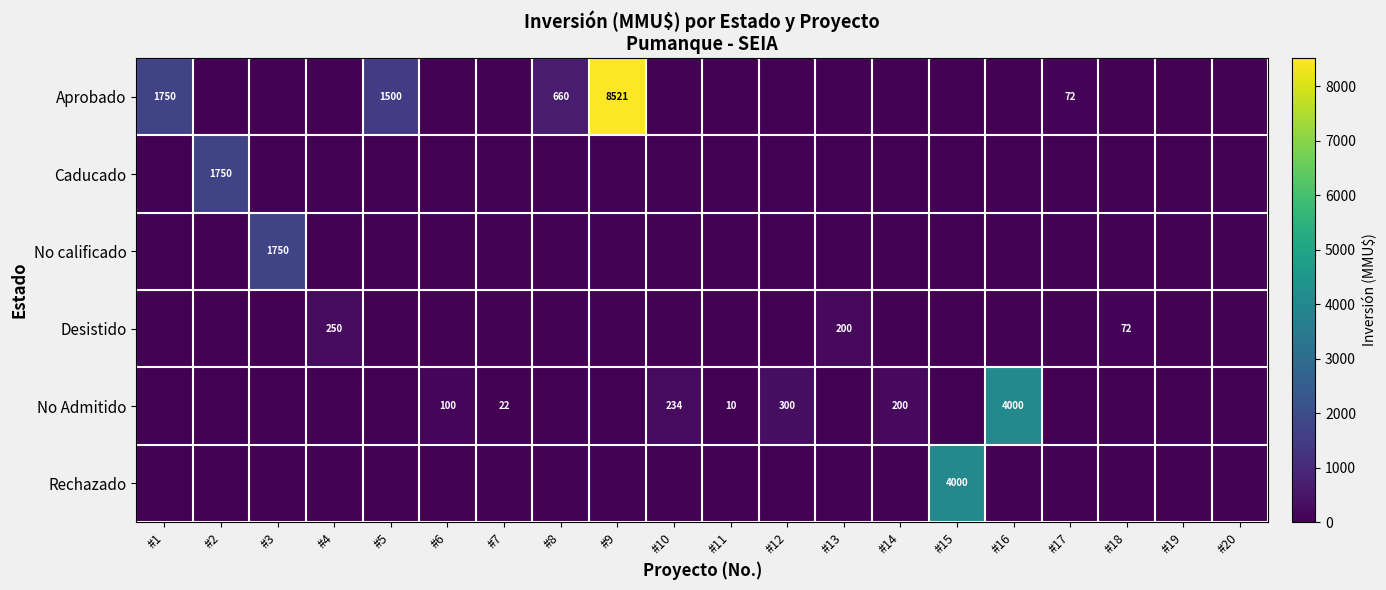

At which category is the sum across all series the highest?

#9